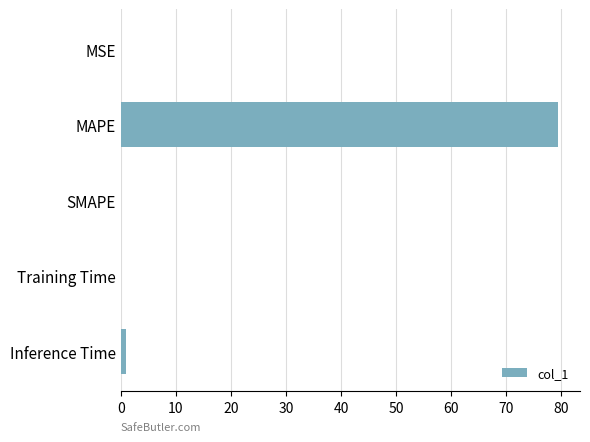

True or false: the data shows 0.0 at SMAPE.

True